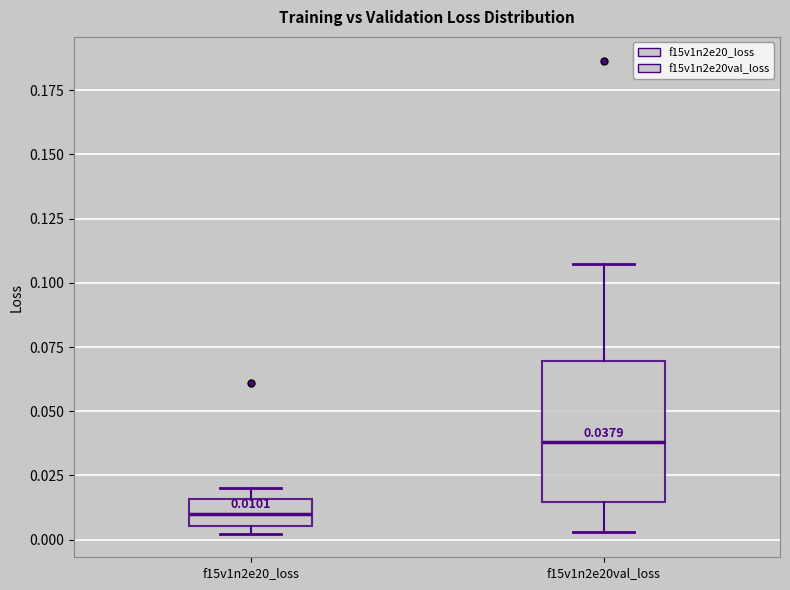

Which box's median line is the lowest?

f15v1n2e20_loss